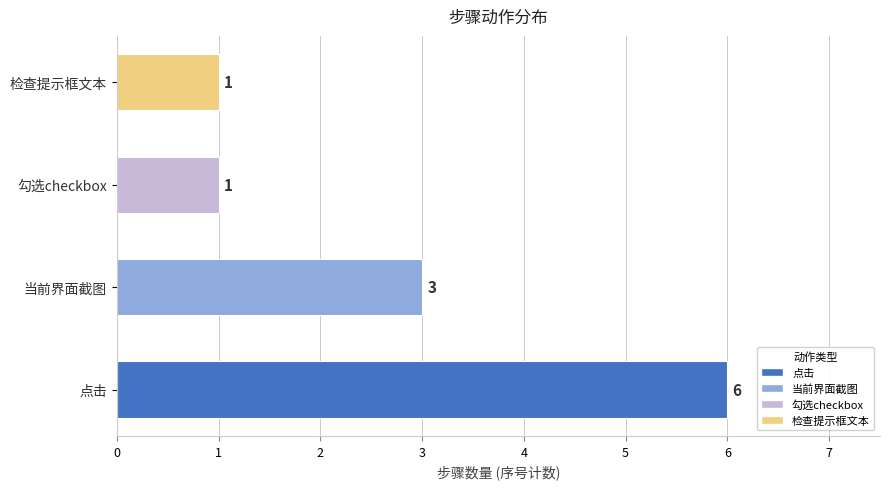

Reading top to bottom, what are all the values shown in this chart?

1	1	3	6